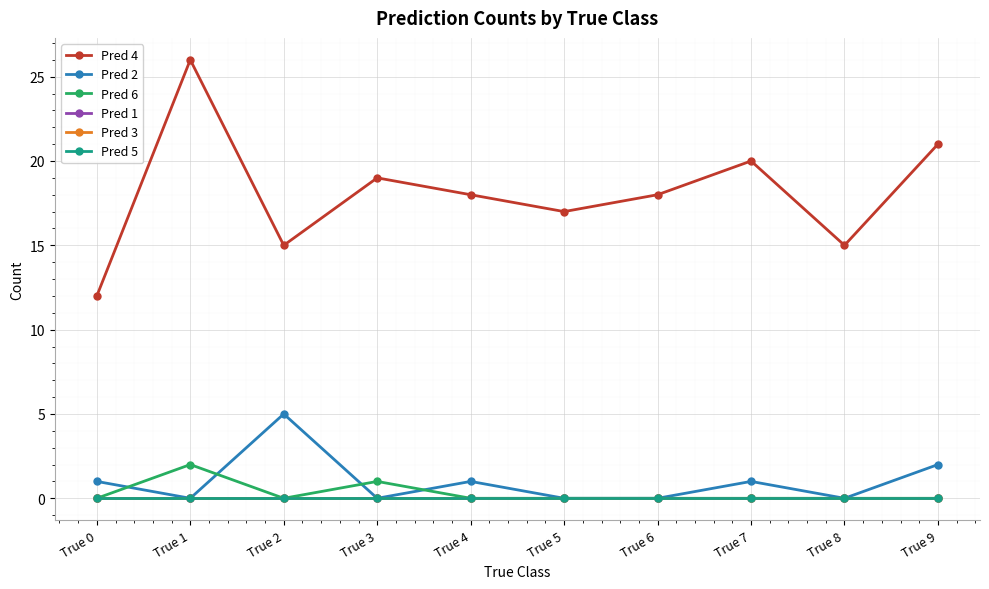

How many lines are shown in the chart?

6